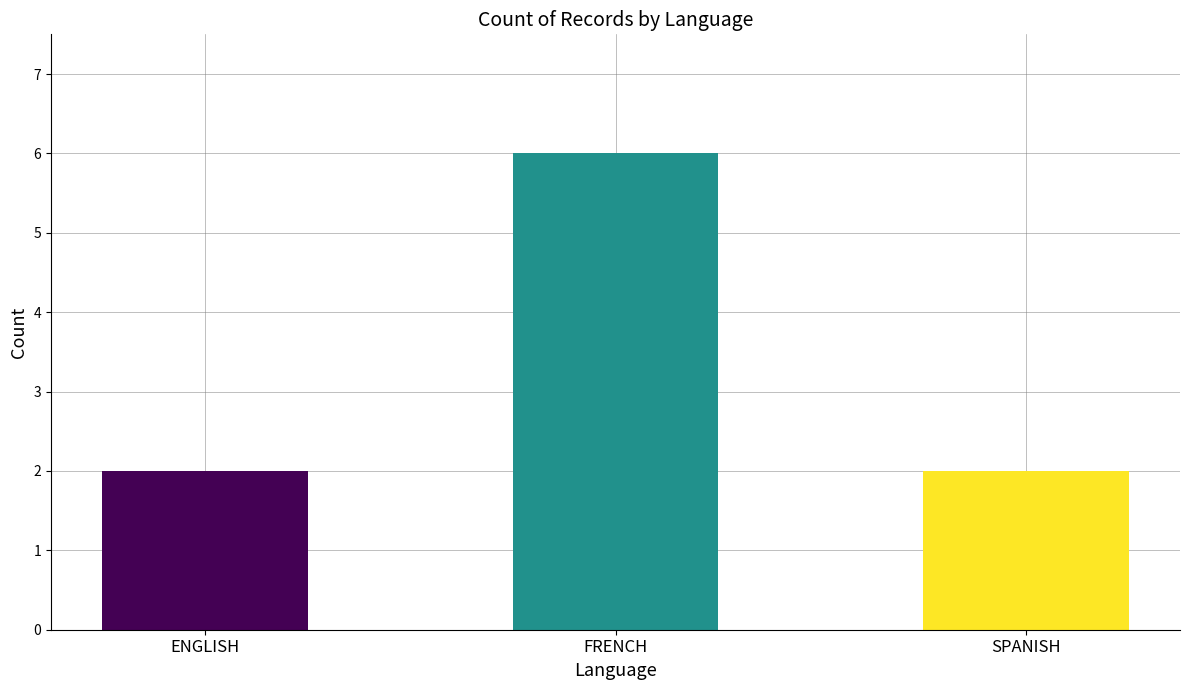

What is the average value?

3